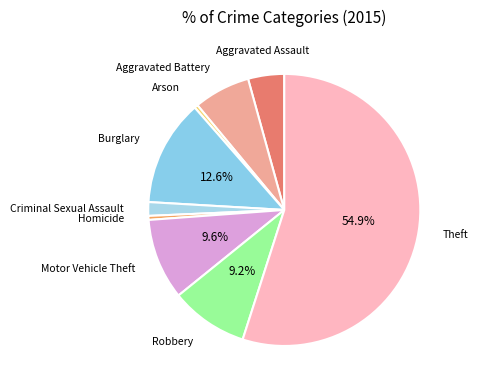

The Robbery slice represents 9% of the pie. True or false?

True